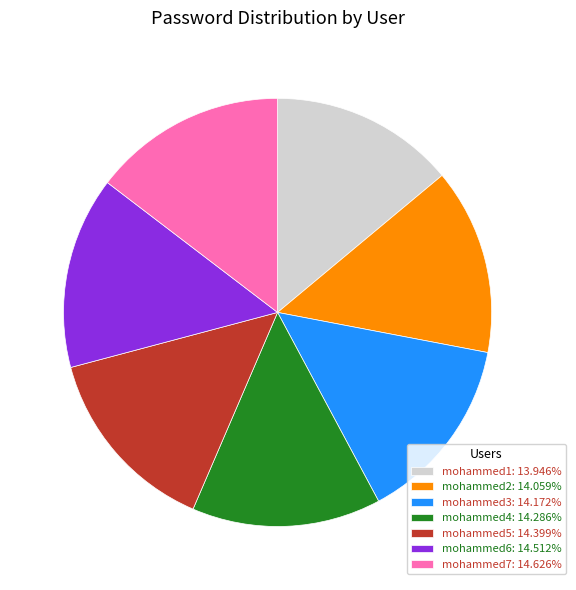

Approximately how many times larger is the value at mohammed4: 14.286% compared to mohammed5: 14.399%?

1.0